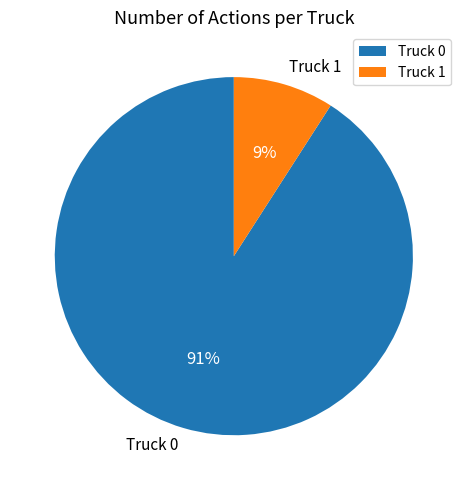

Which category has the smallest portion of the pie?

Truck 1